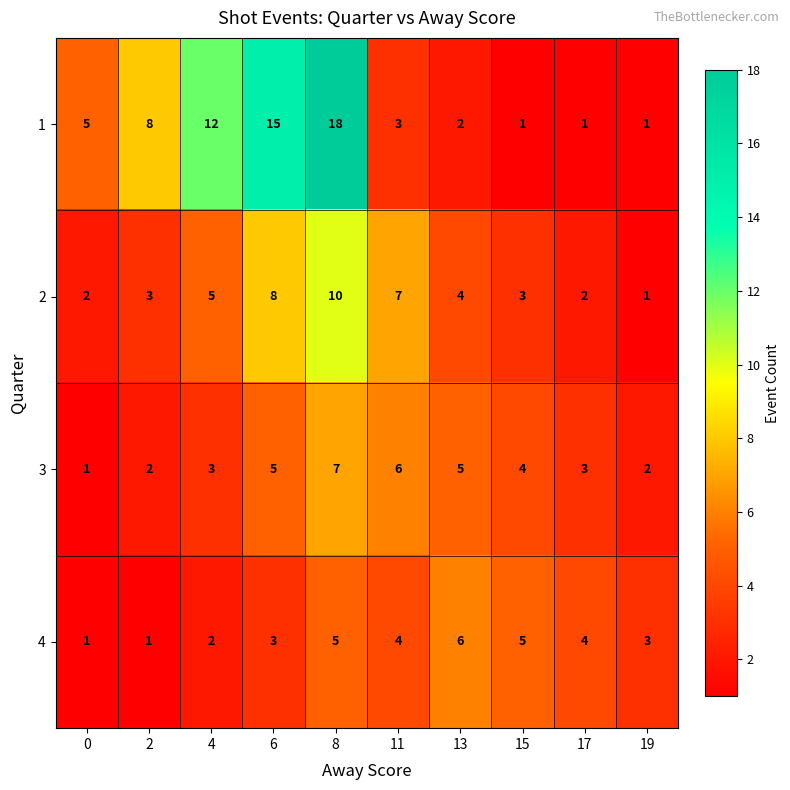

What is the difference between the highest and lowest values at 6?

12